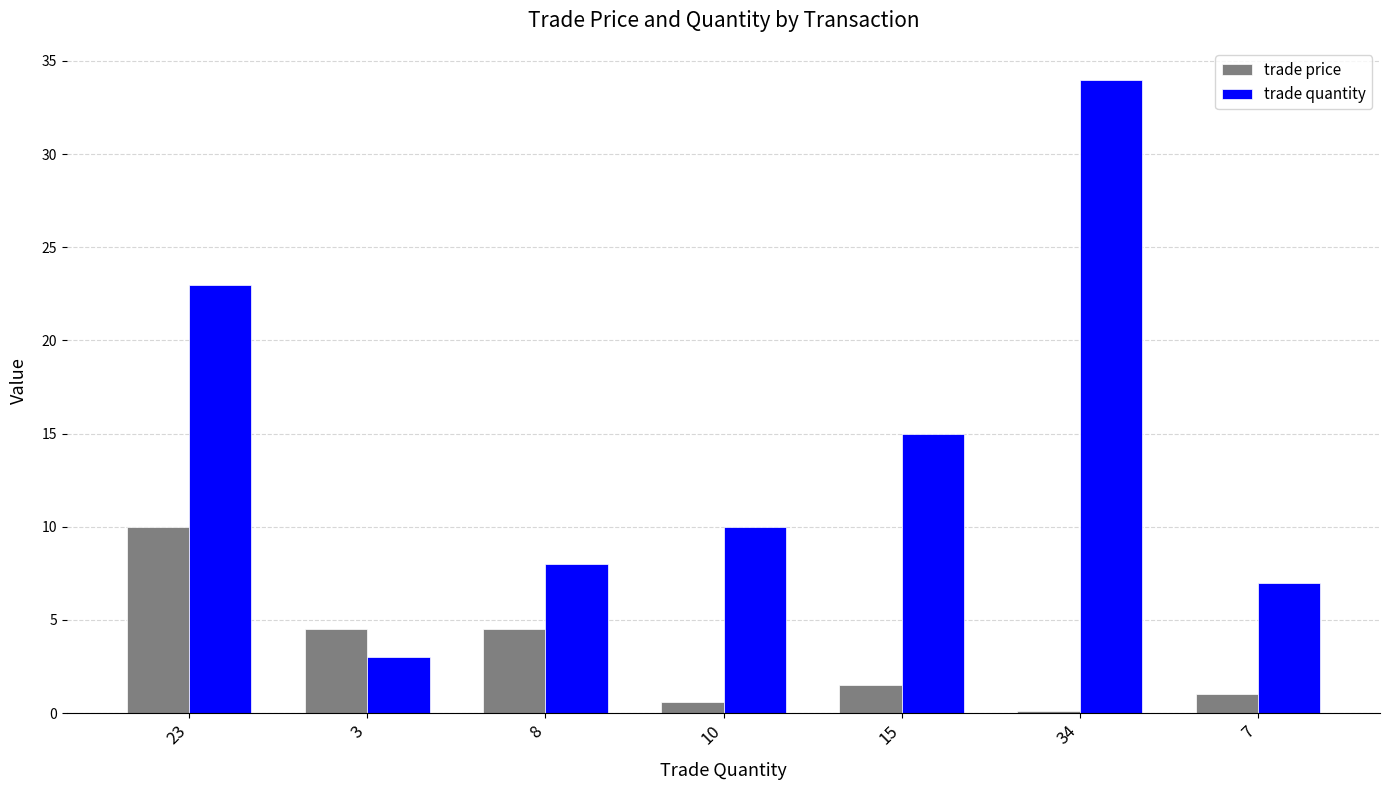

What value does the trade price series have at 15?

1.5